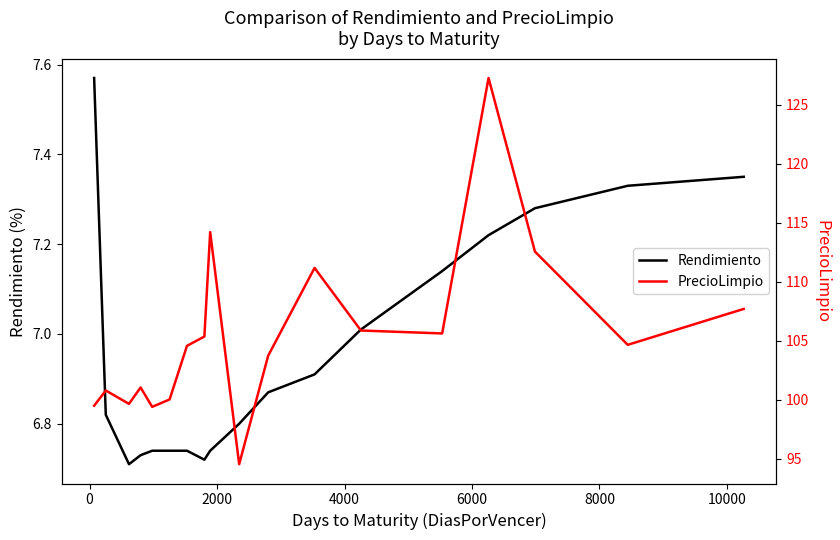

What is the minimum value for PrecioLimpio?

94.5